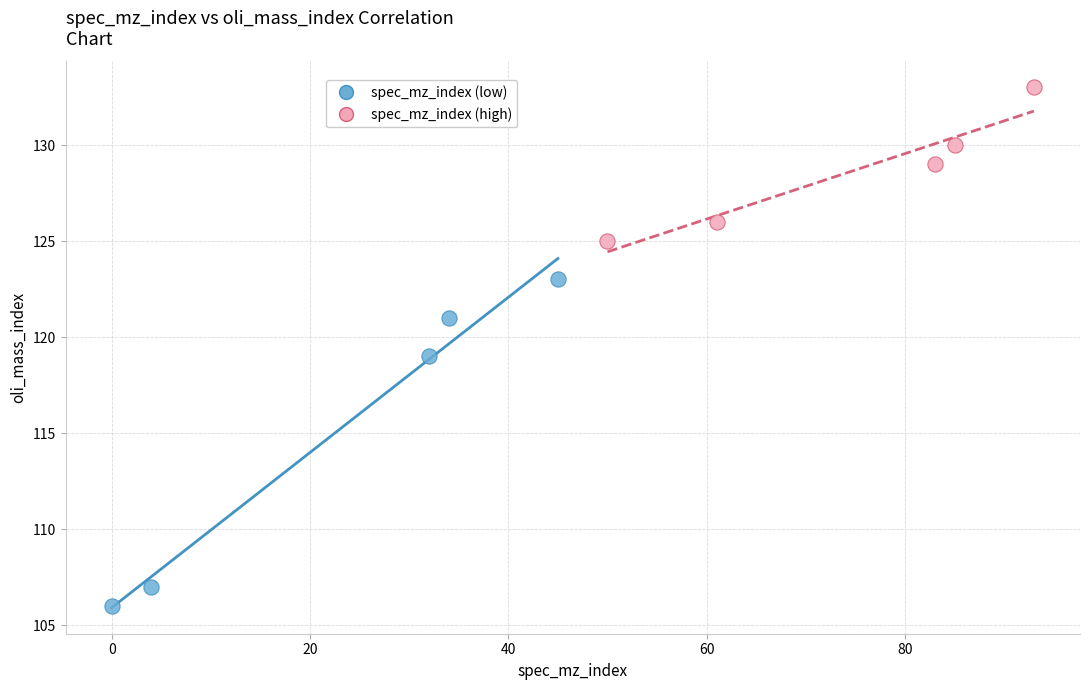

Which series reaches the maximum Y coordinate?

spec_mz_index (high)